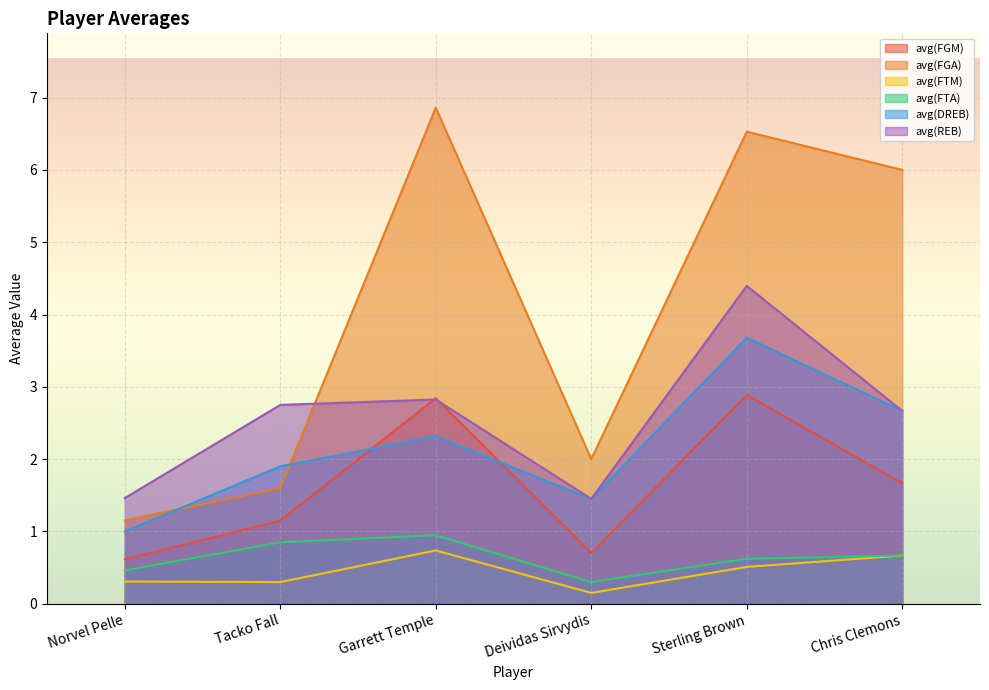

Which category has the lowest value in the avg(FTA) series?

Deividas Sirvydis